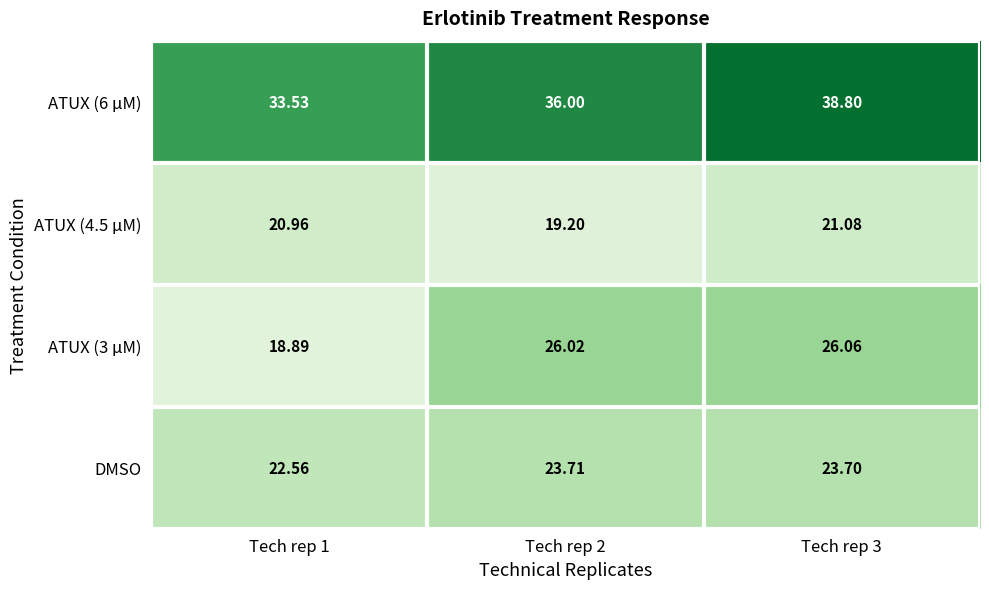

Is the value of ATUX (4.5 µM) at Tech rep 1 greater than the value of DMSO at Tech rep 1?

No